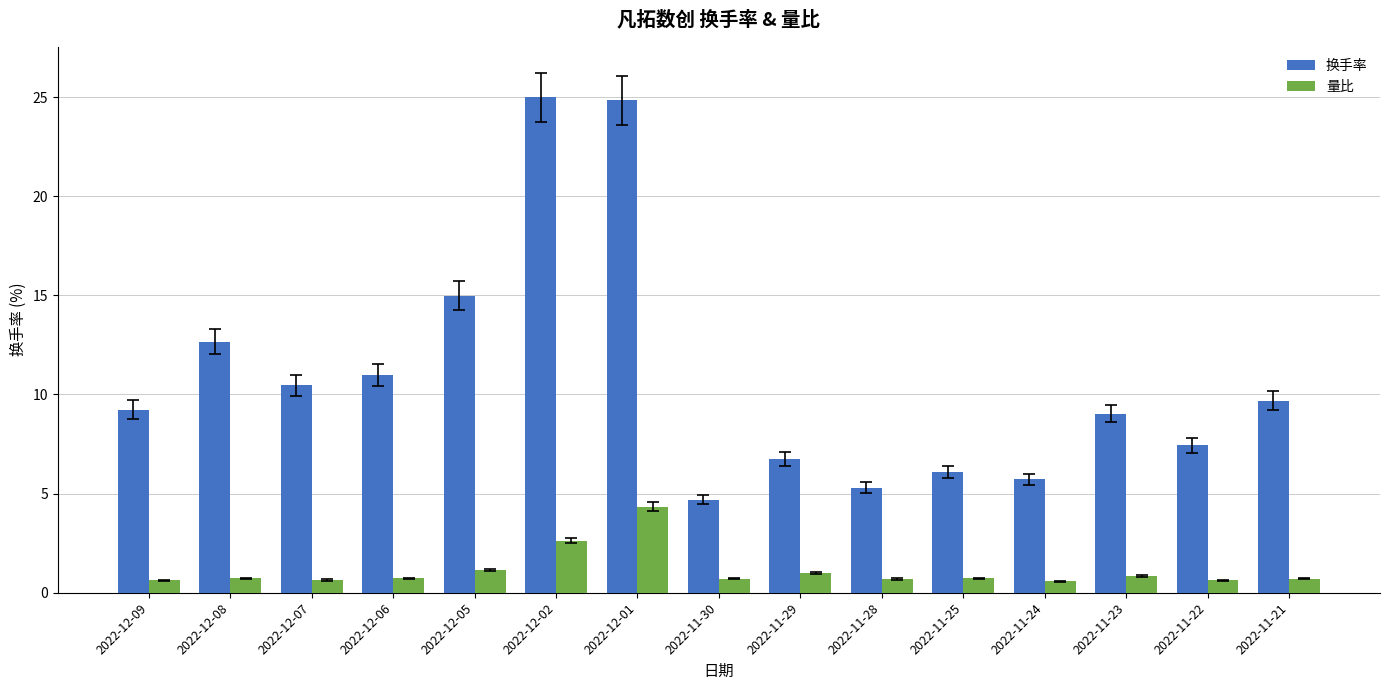

The value of 量比 at 2022-11-23 is 0.9. True or false?

True